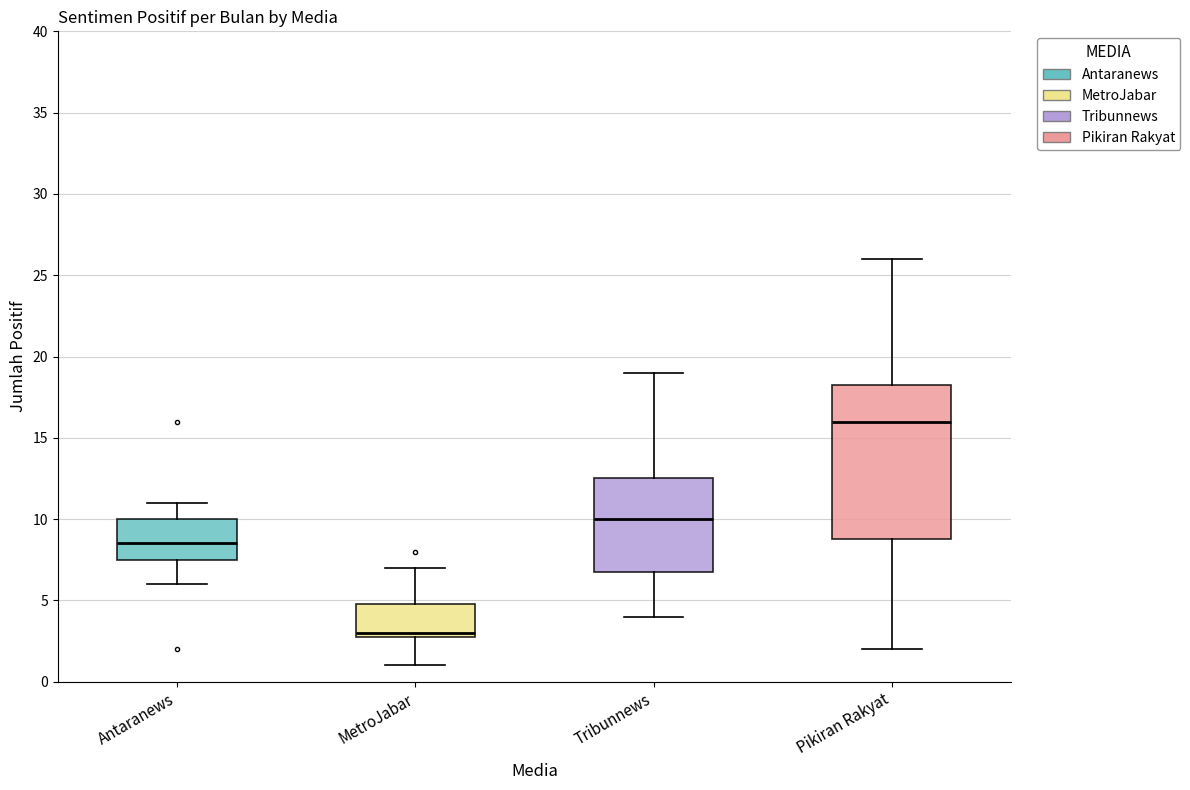

Which box's median line is the lowest?

MetroJabar